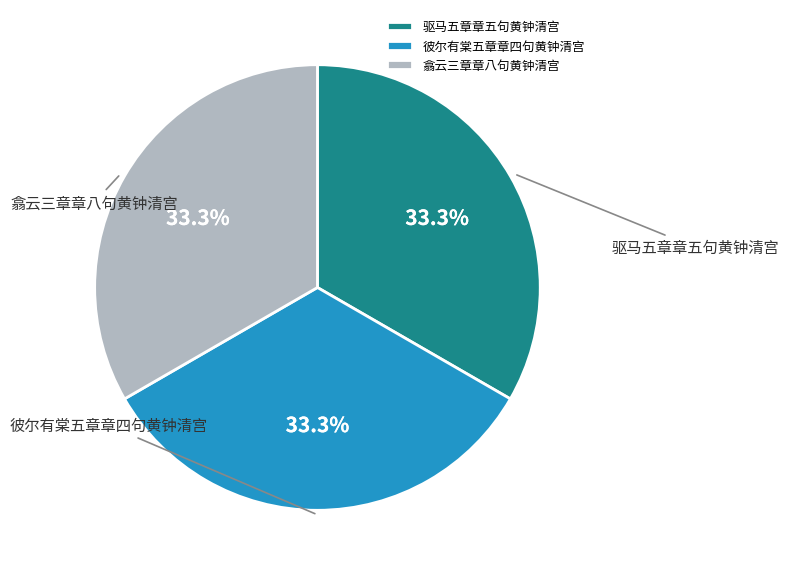

The 驱马五章章五句黄钟清宫 slice represents 27% of the pie. True or false?

False